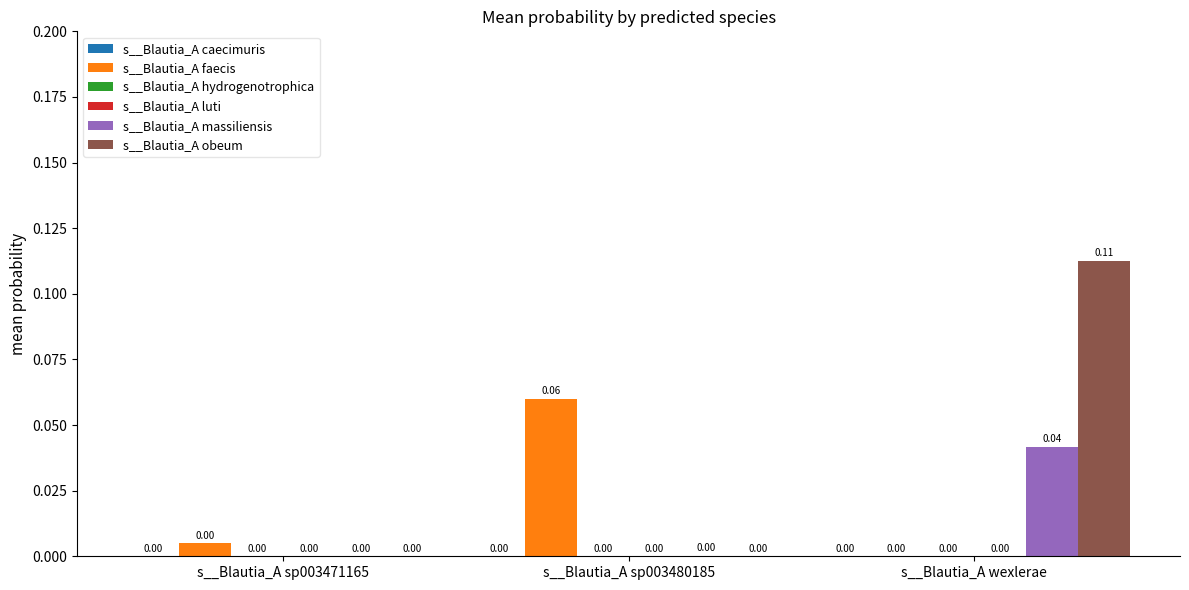

Which series has the largest total across all categories?

s__Blautia_A obeum